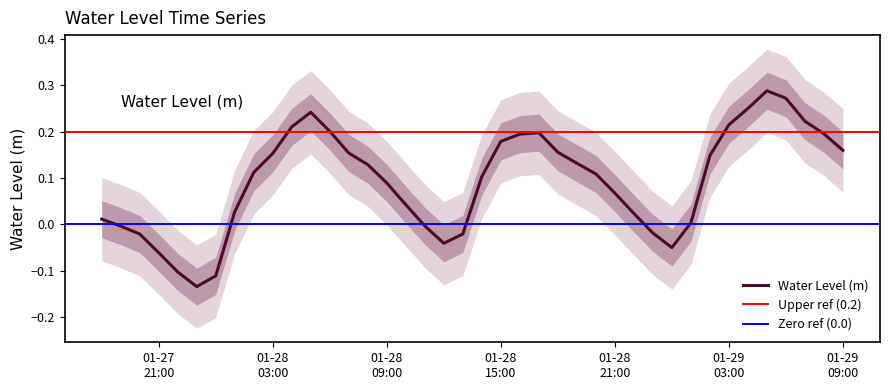

True or false: the data shows -0.0 at 2024-01-28 23:00:00.

True